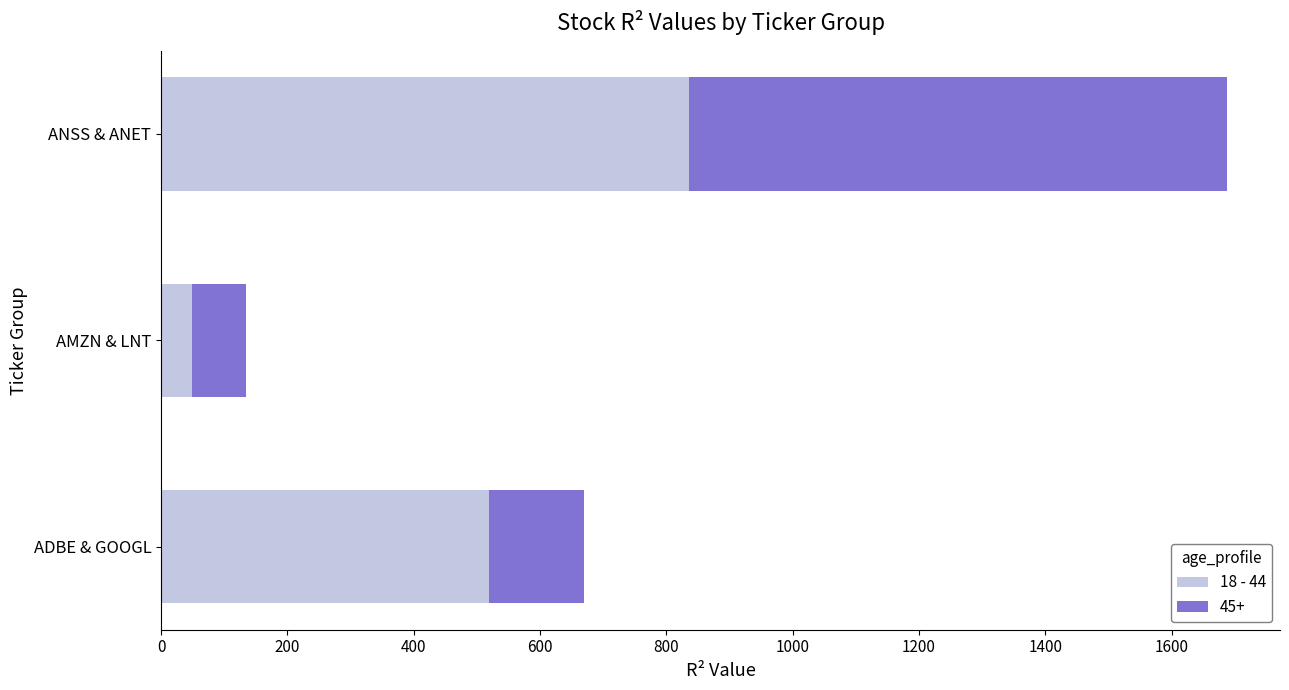

What is the difference between the 18 - 44 values at AMZN & LNT and ADBE & GOOGL?

468.7